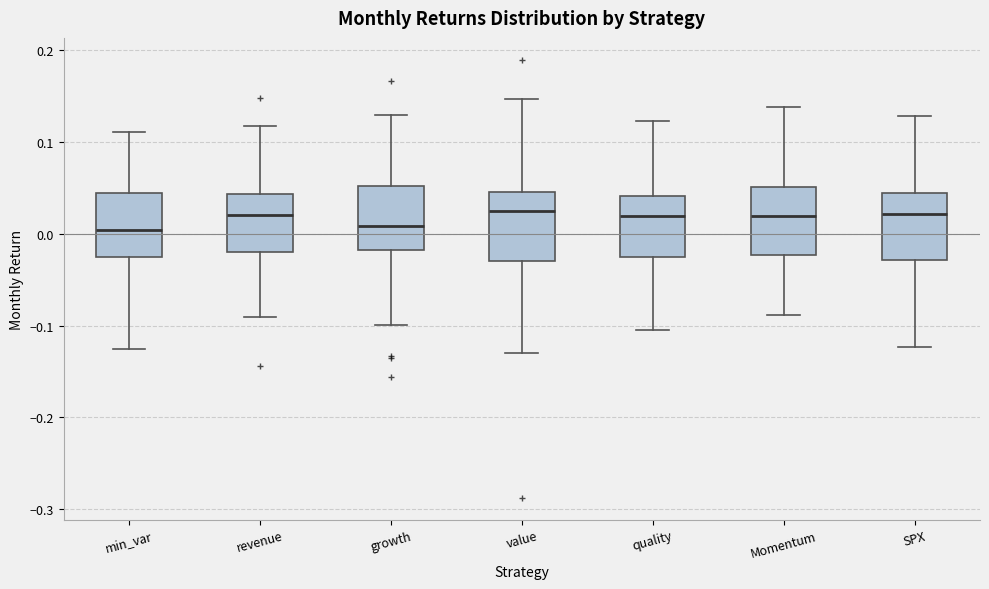

Reading left to right, read every box against the y-axis: the position of its median line, the range the box covers, and the ends of its whiskers. The values are not printed on the chart, so give them approximately, as read against the axis.

min_var: median 0.00, box -0.03 to 0.04, whiskers -0.13 to 0.11
revenue: median 0.02, box -0.02 to 0.04, whiskers -0.09 to 0.12
growth: median 0.01, box -0.02 to 0.05, whiskers -0.10 to 0.13
value: median 0.02, box -0.03 to 0.05, whiskers -0.13 to 0.15
quality: median 0.02, box -0.03 to 0.04, whiskers -0.10 to 0.12
Momentum: median 0.02, box -0.02 to 0.05, whiskers -0.09 to 0.14
SPX: median 0.02, box -0.03 to 0.04, whiskers -0.12 to 0.13